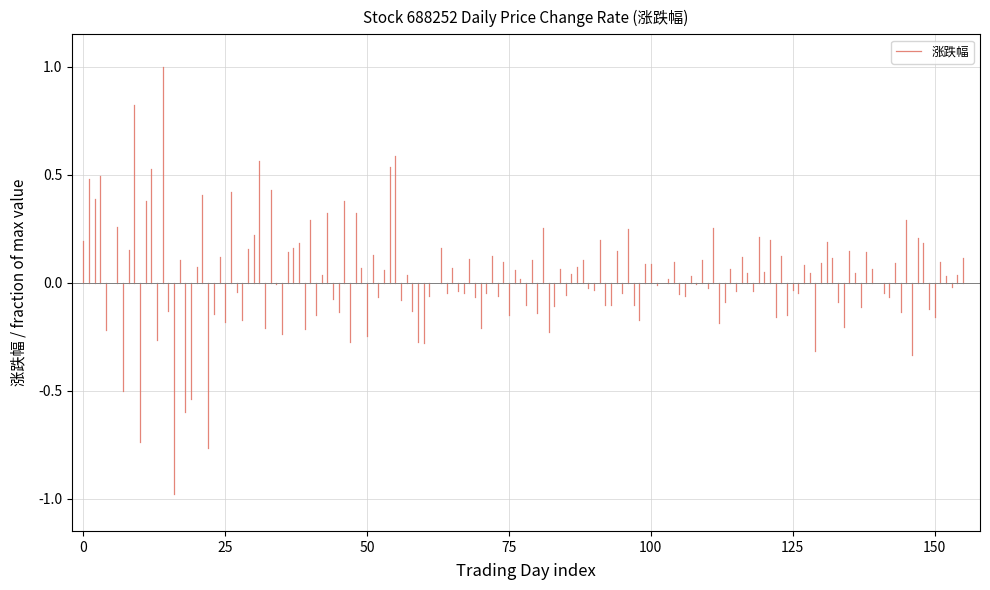

The chart shows a value of 0.3 at 0. True or false?

False